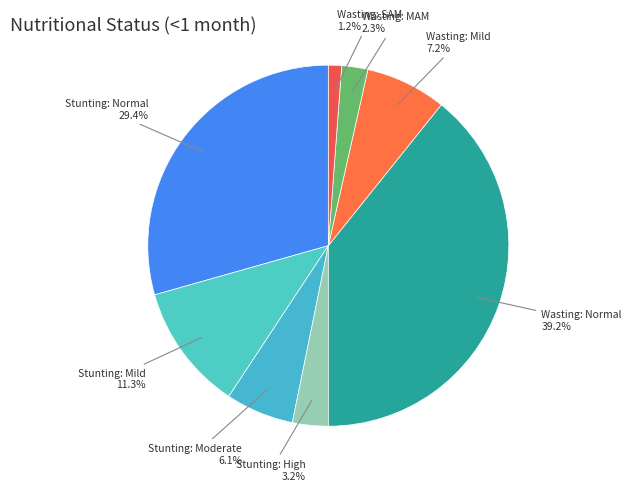

Combined, do Stunting: High and Wasting: SAM account for over 50%?

No